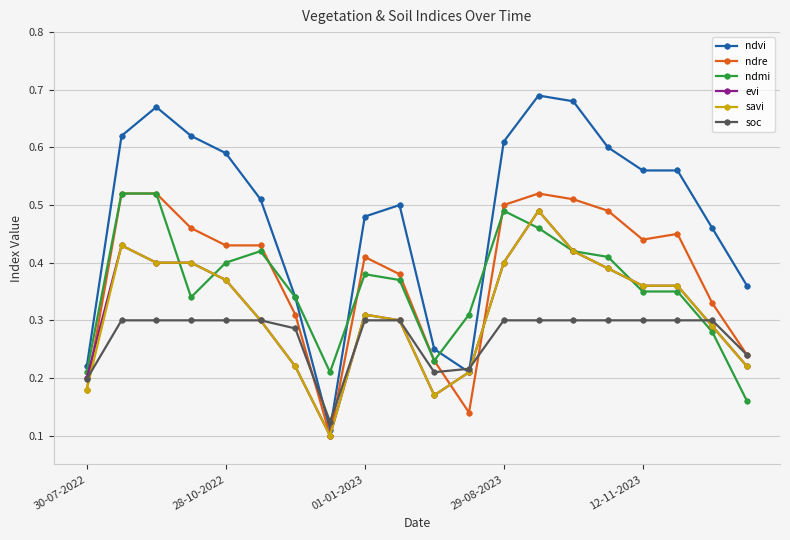

Count the ndmi values in the range 0 to 1.

20